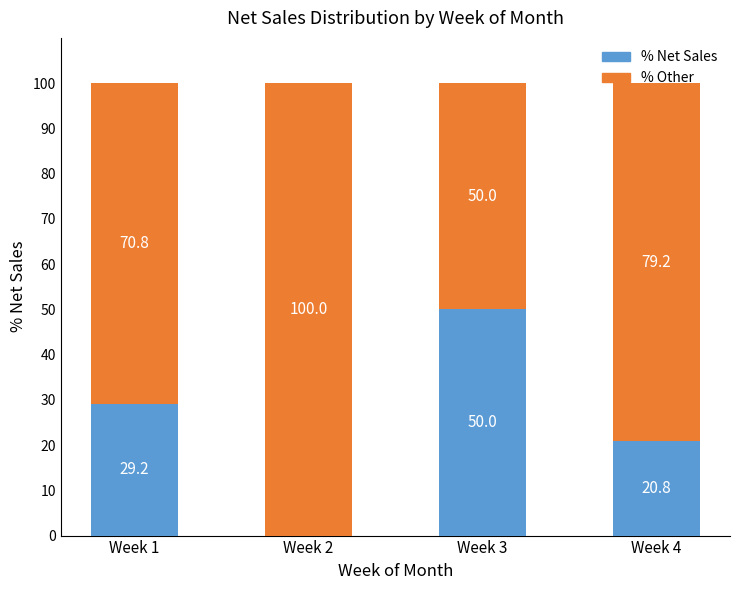

What is the total value across all series at Week 1?

100.0